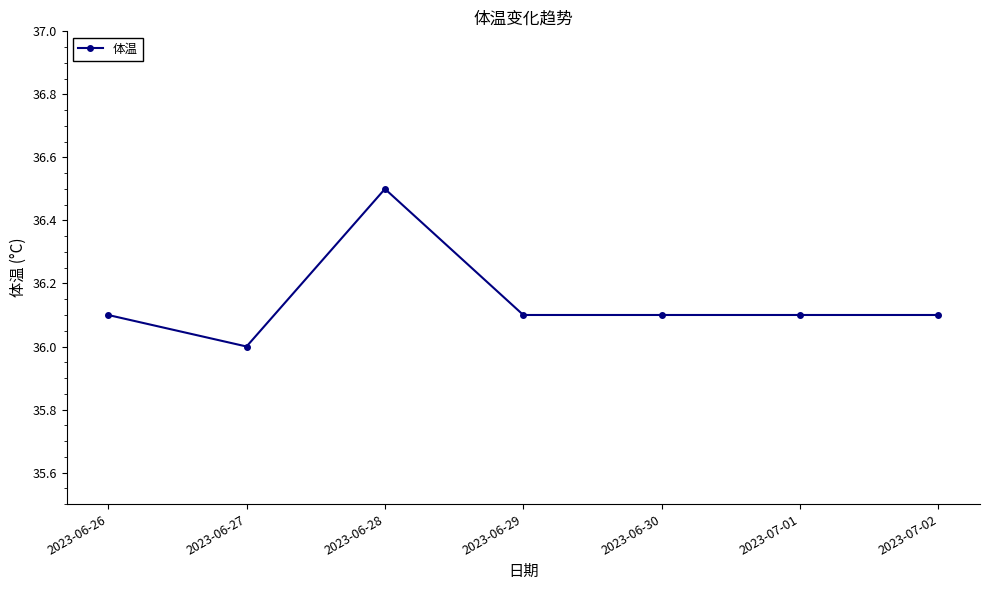

At which category does the data reach its first local peak?

2023-06-28